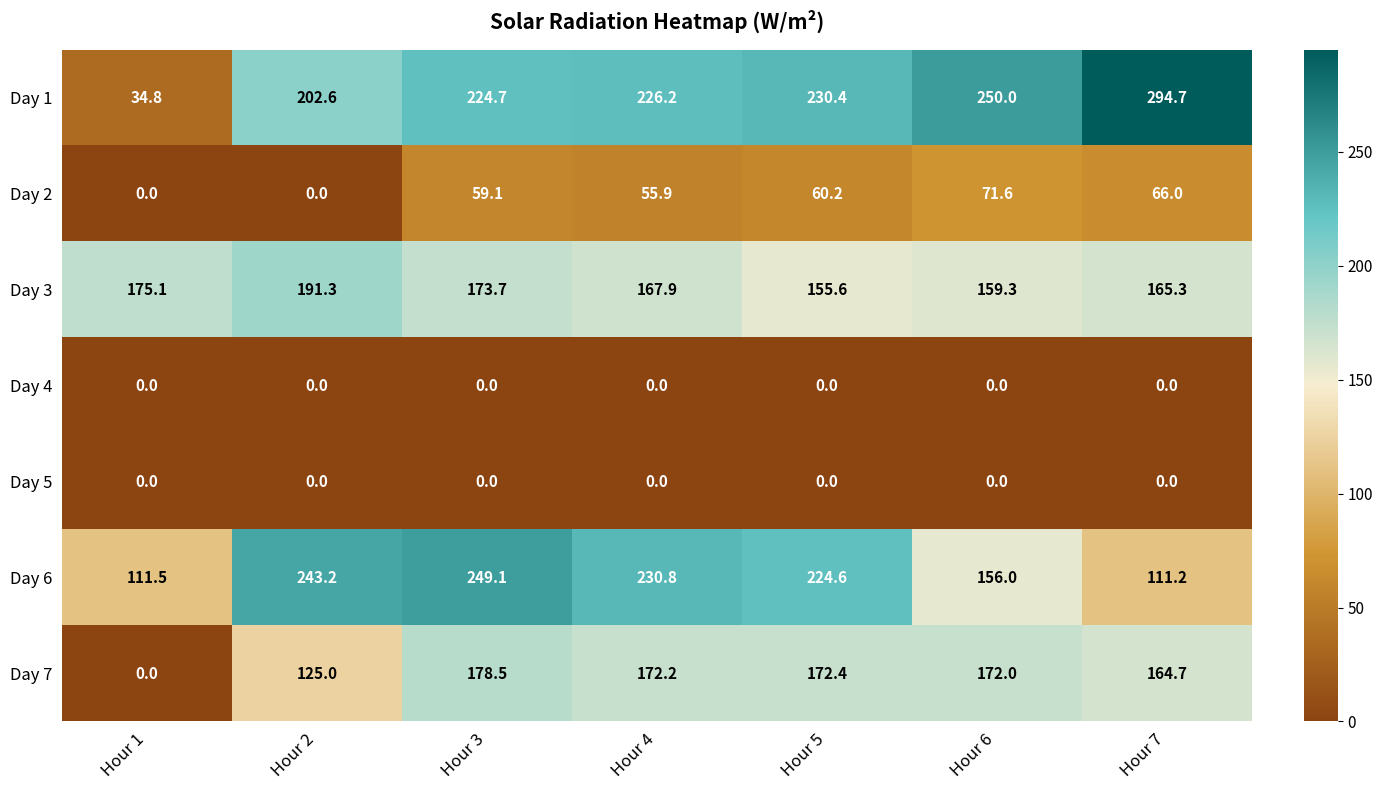

What value does the Day 1 series have at Hour 6?

250.0